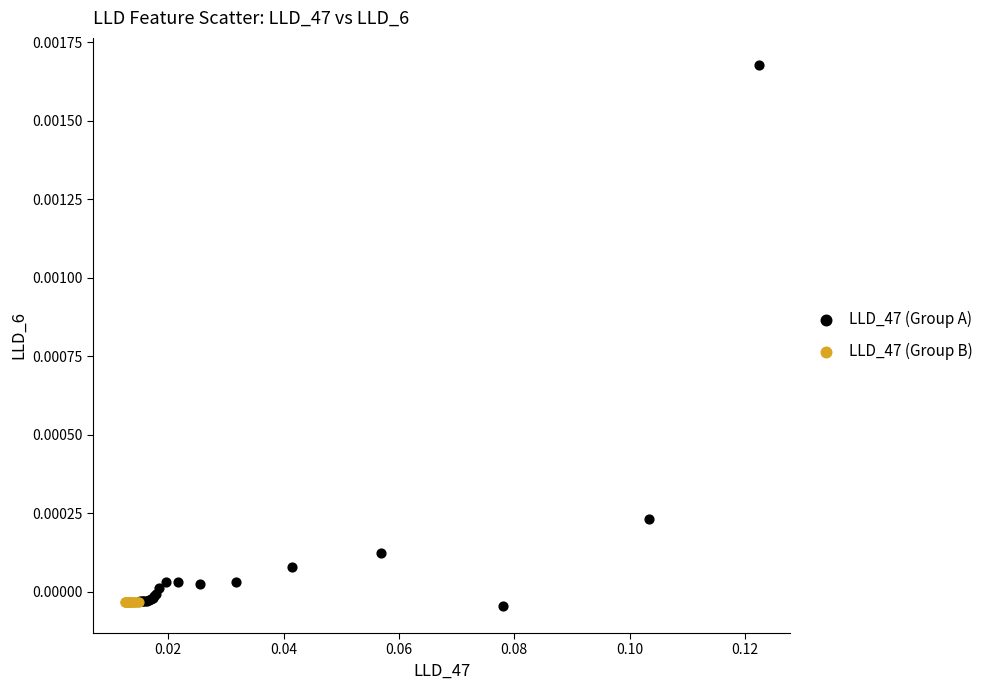

Which series contains the highest Y value?

LLD_47 (Group A)